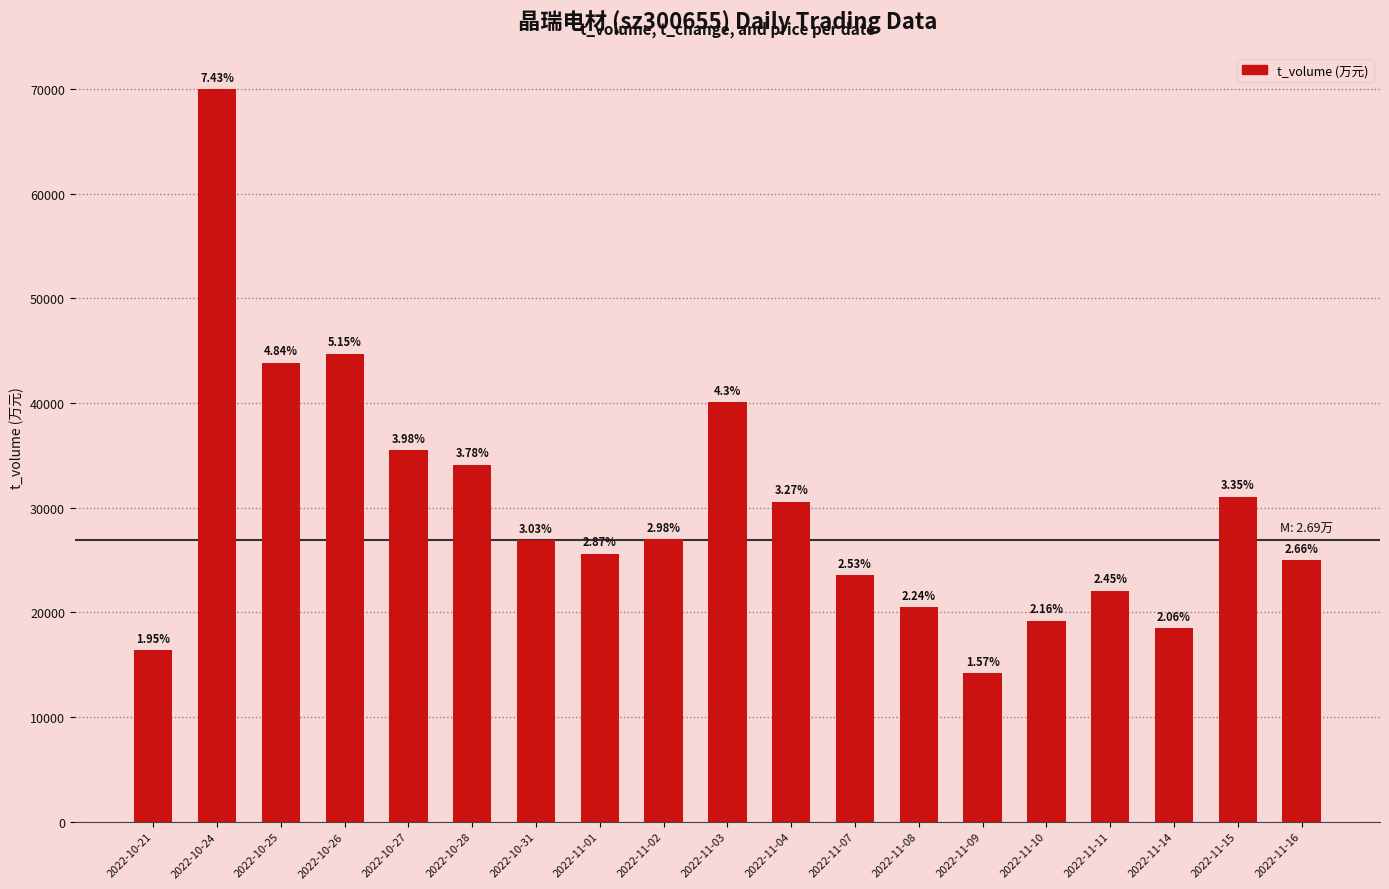

What is the minimum value shown in the chart?

14207